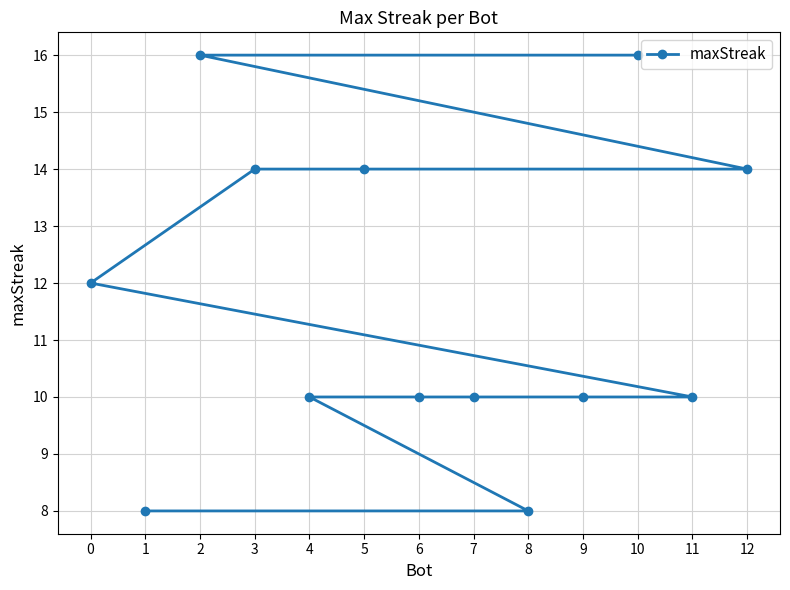

Reading right to left, list all the values displayed in this chart.

12=14	11=10	10=16	9=10	8=8	7=10	6=10	5=14	4=10	3=14	2=16	1=8	0=12